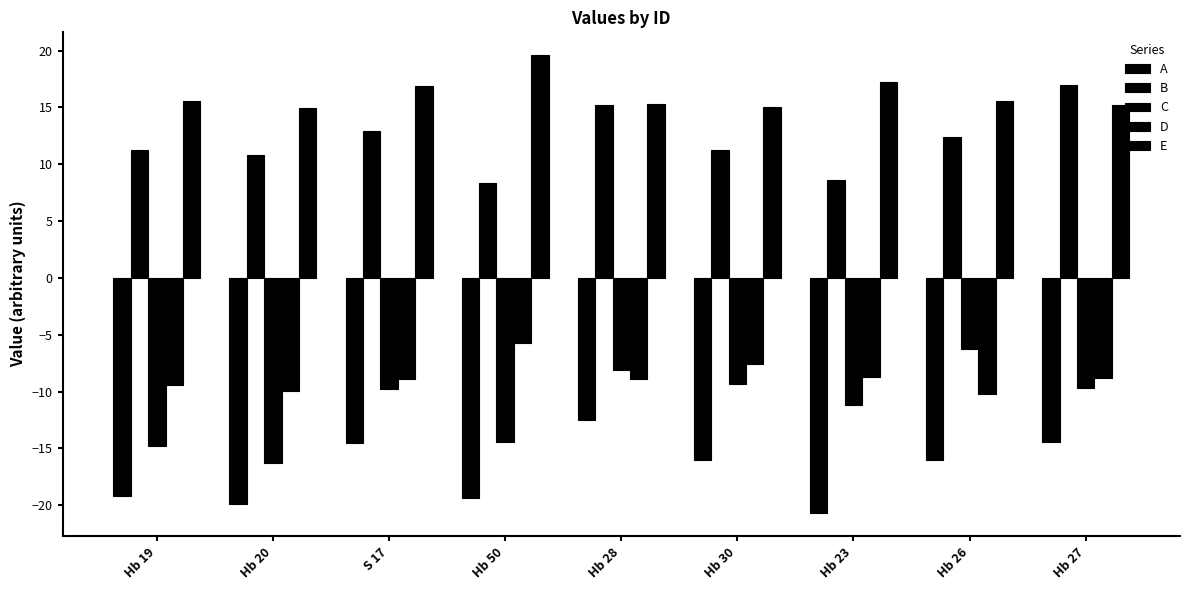

How many groups of bars are there?

9